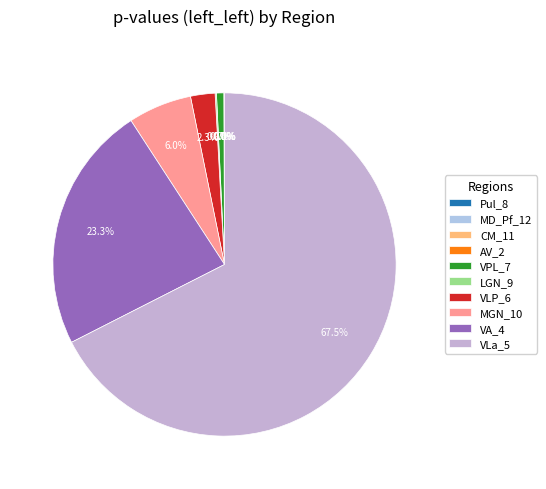

Which category has the smallest portion of the pie?

Pul_8